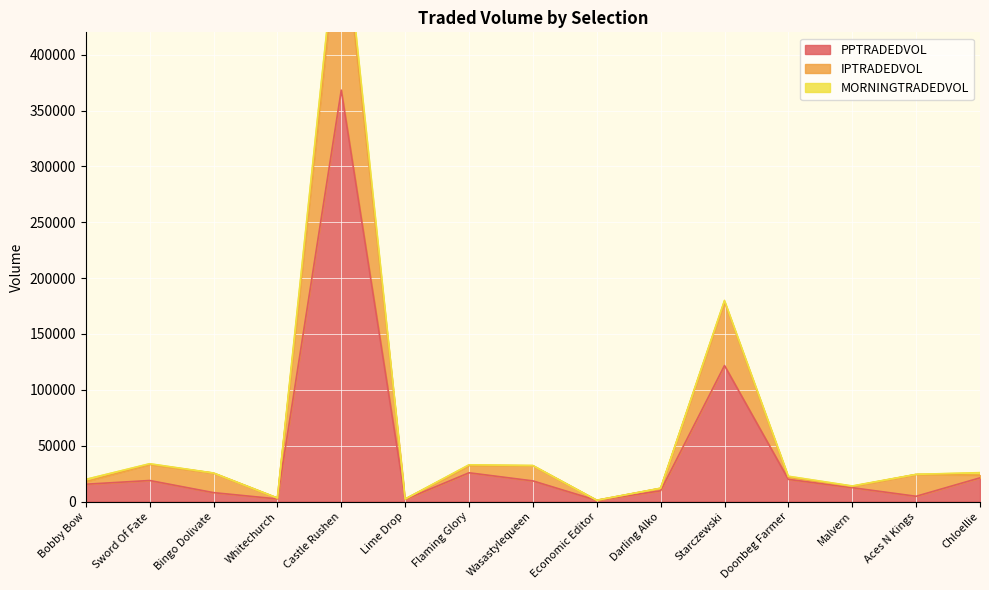

What is the difference between the maximum and minimum values in the PPTRADEDVOL series?

367258.7